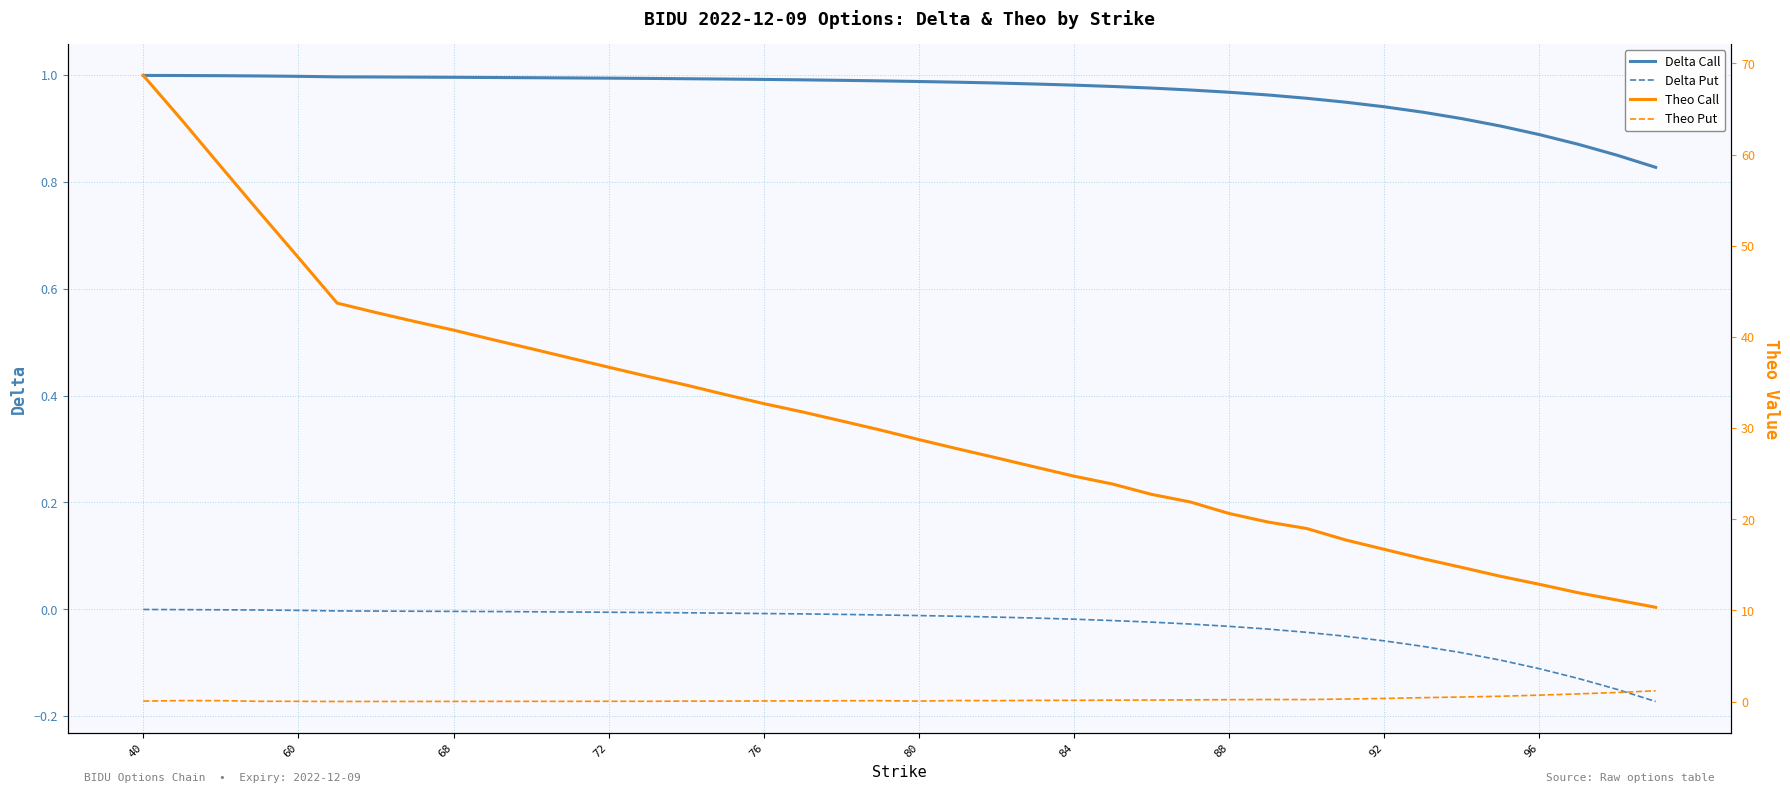

List the series in order of their peak value, highest first.

Theo Call, Theo Put, Delta Call, Delta Put